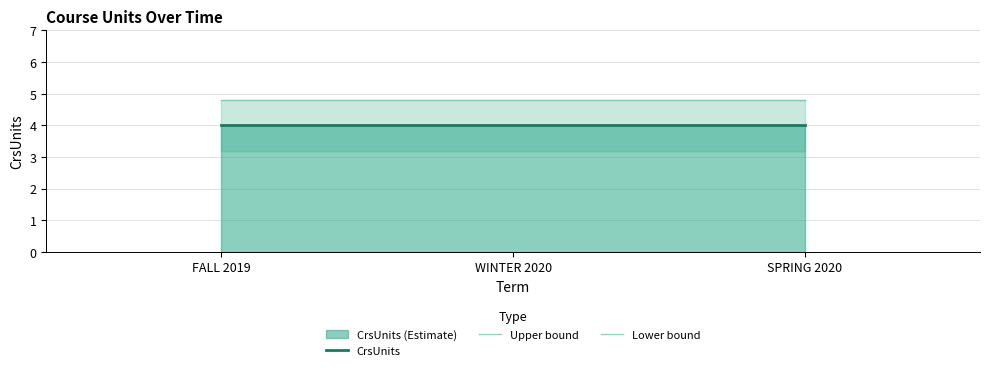

List the series in order of their overall mean, highest first.

Upper bound, CrsUnits, Lower bound